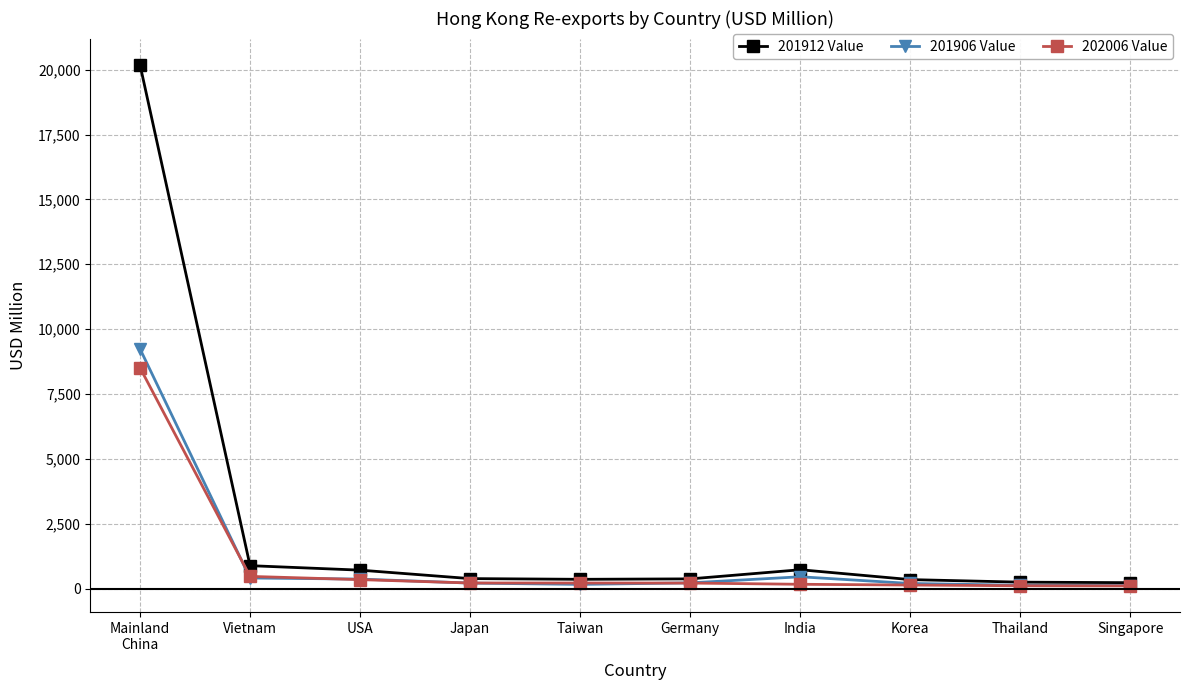

At how many categories does at least one series exceed 3908?

1